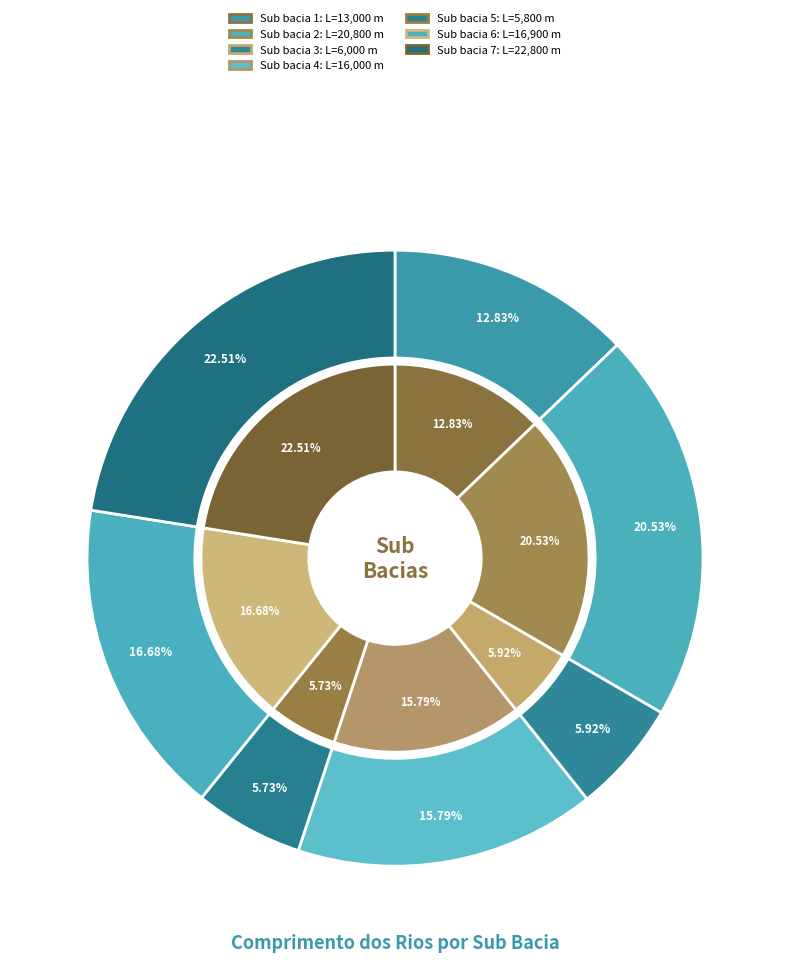

Count the number of slices in the pie.

7